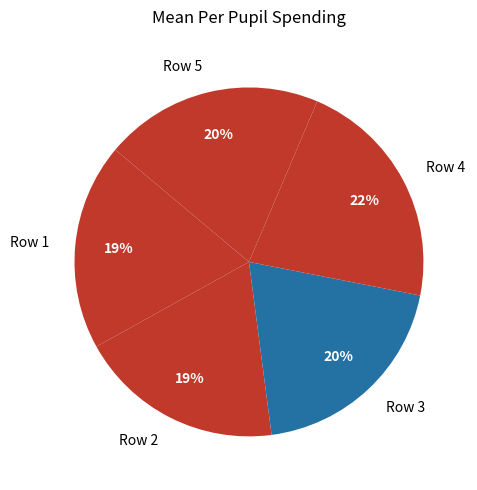

How many segments does this pie chart have?

5